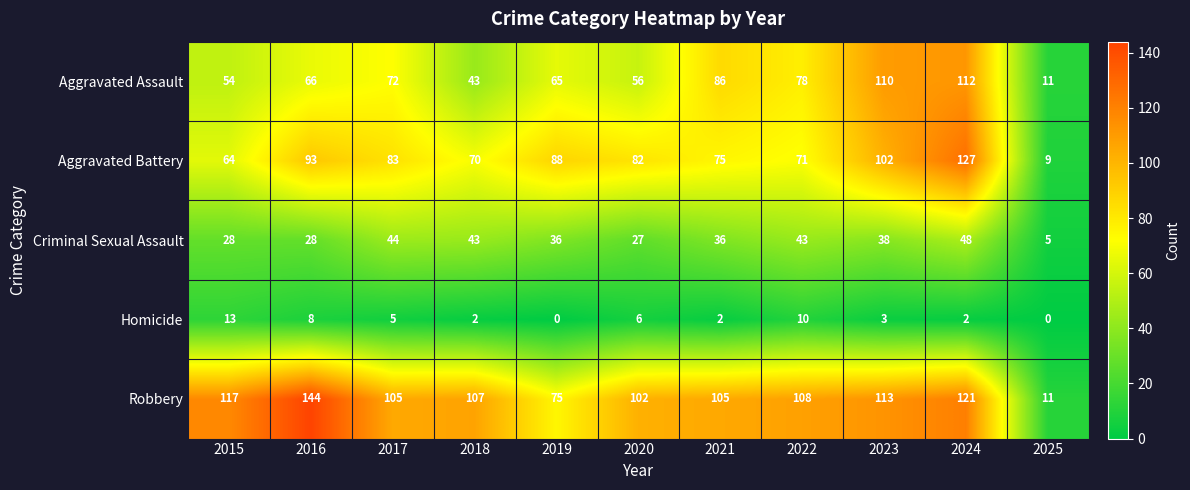

What is the spread (max minus min) of values at 2023?

110